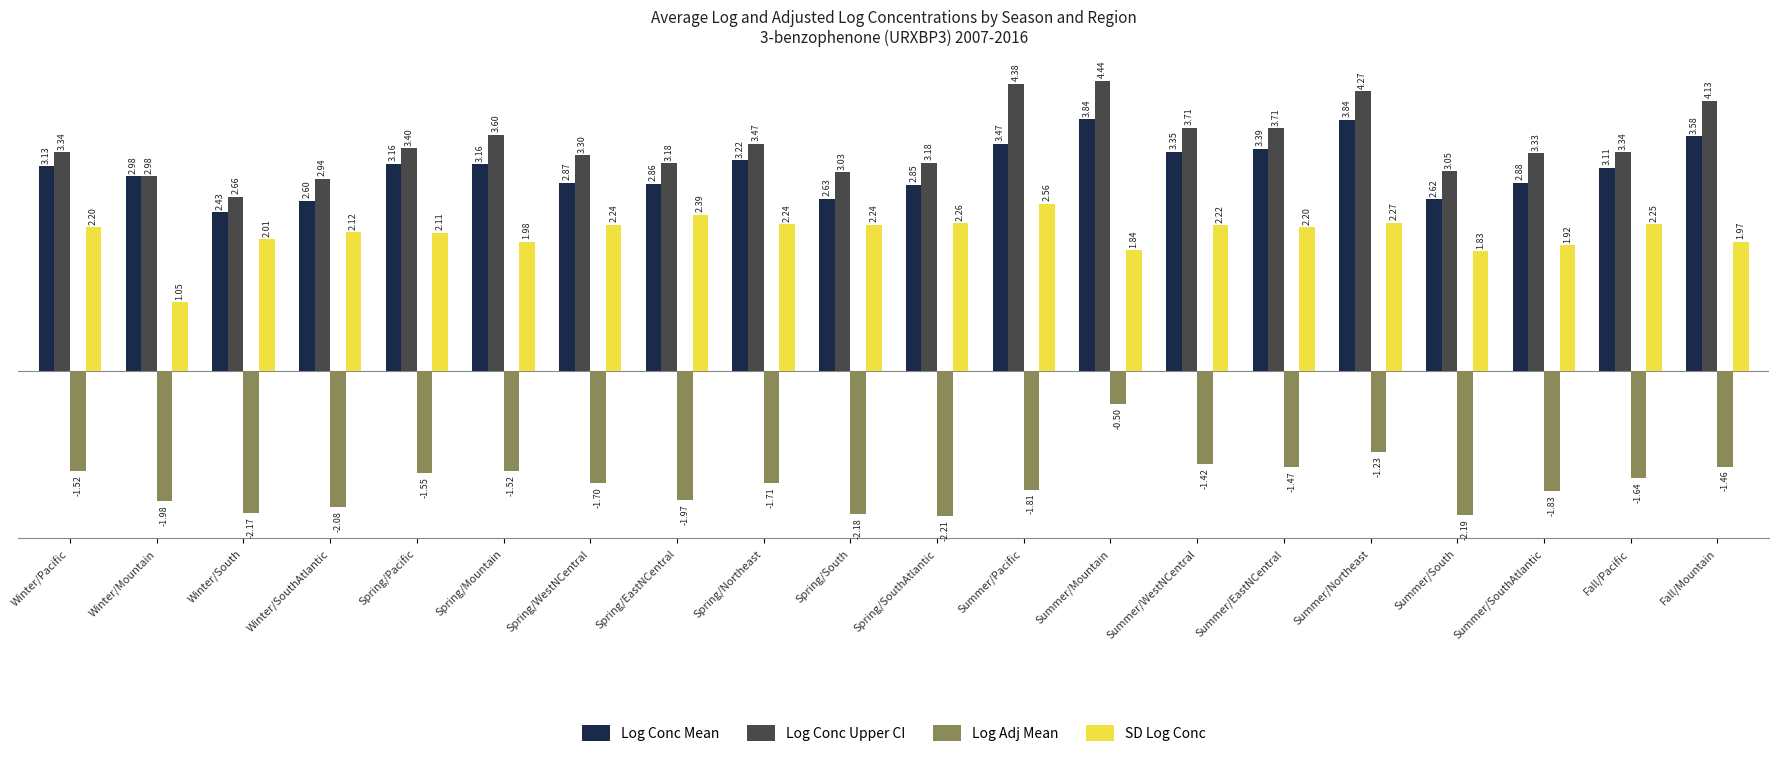

Which label corresponds to the largest value in the chart?

Summer/Mountain